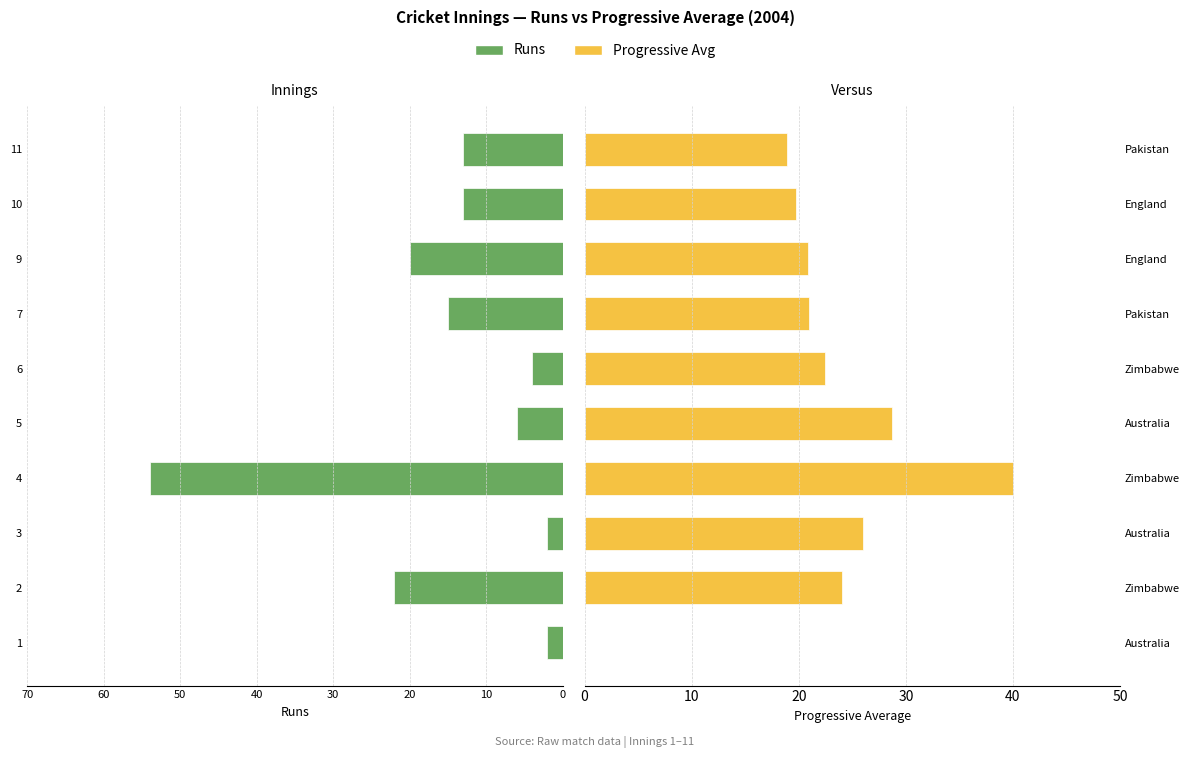

Reading left to right, what are all the values shown in this chart?

Runs: -2.0	-22.0	-2.0	-54.0	-6.0	-4.0	-15.0	-20.0	-13.0	-13.0
Progressive Avg: 0.0	24.0	26.0	40.0	28.7	22.5	21.0	20.8	19.7	18.9